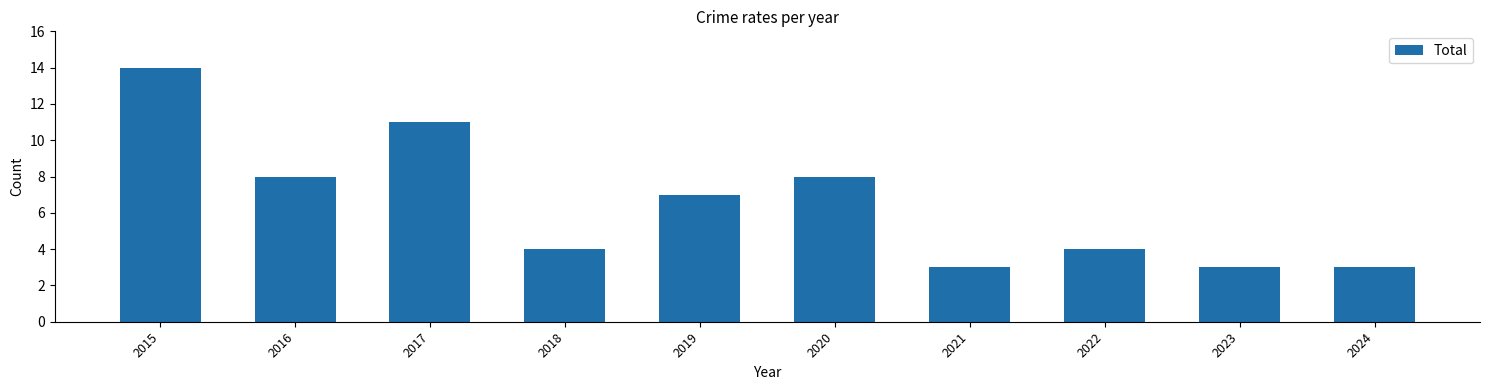

The chart shows a value of 4 at 2022. True or false?

True